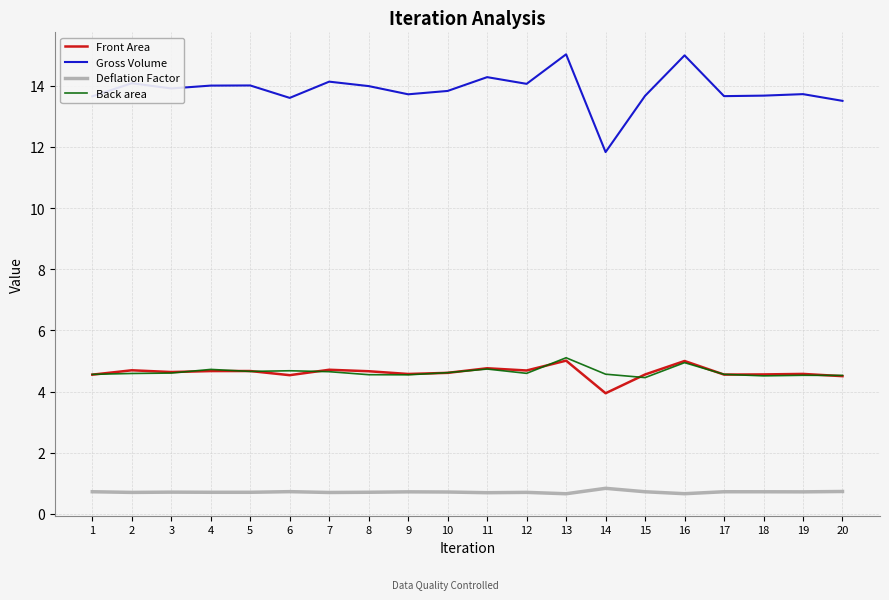

True or false: Back area and Deflation Factor intersect in this chart.

False